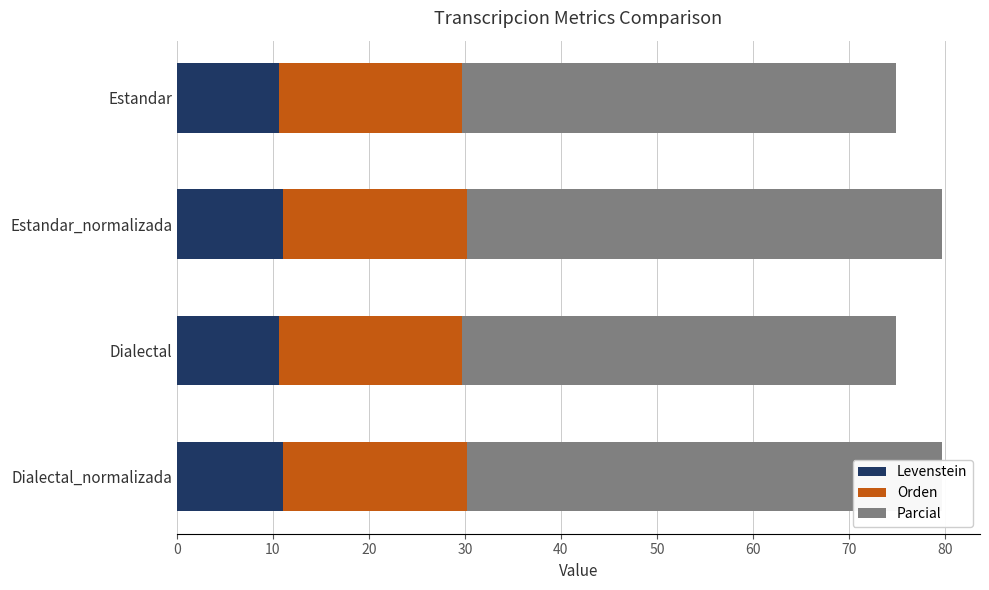

Between Estandar and Estandar_normalizada, which series saw the biggest shift?

Parcial